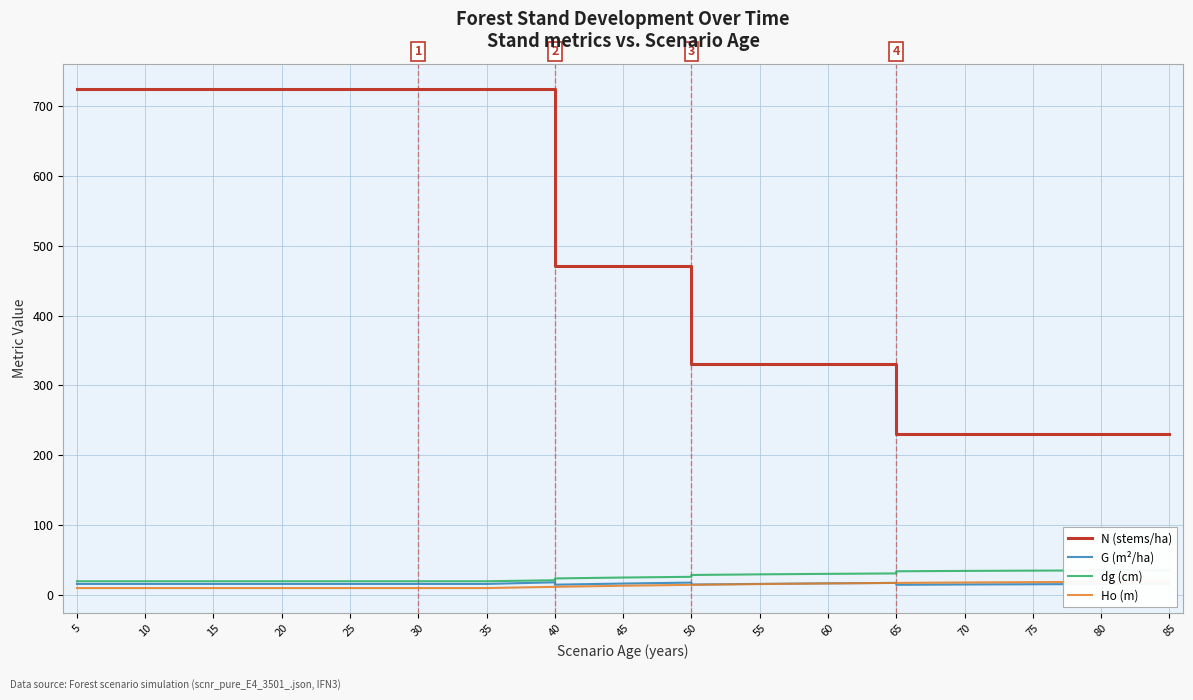

How many data points in Ho (m) are above 13?

11